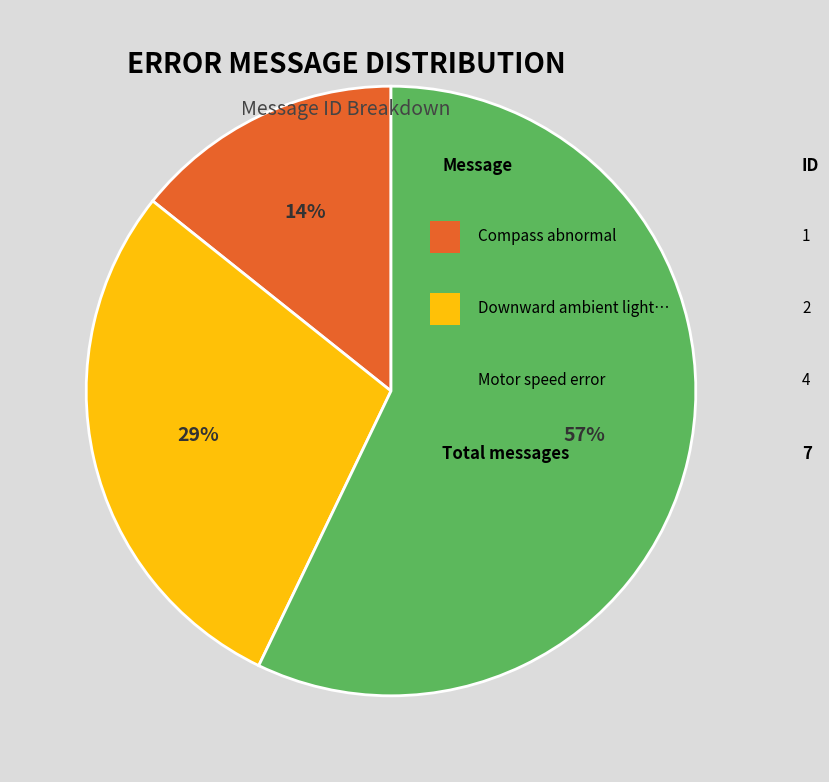

How many segments does this pie chart have?

3